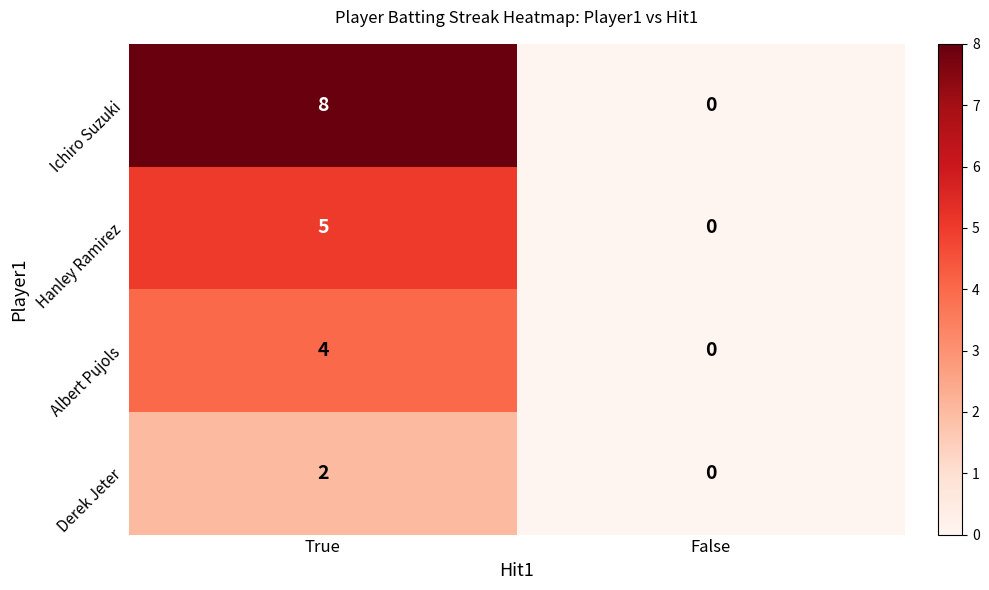

Is it true that Derek Jeter equals 2 at True?

True